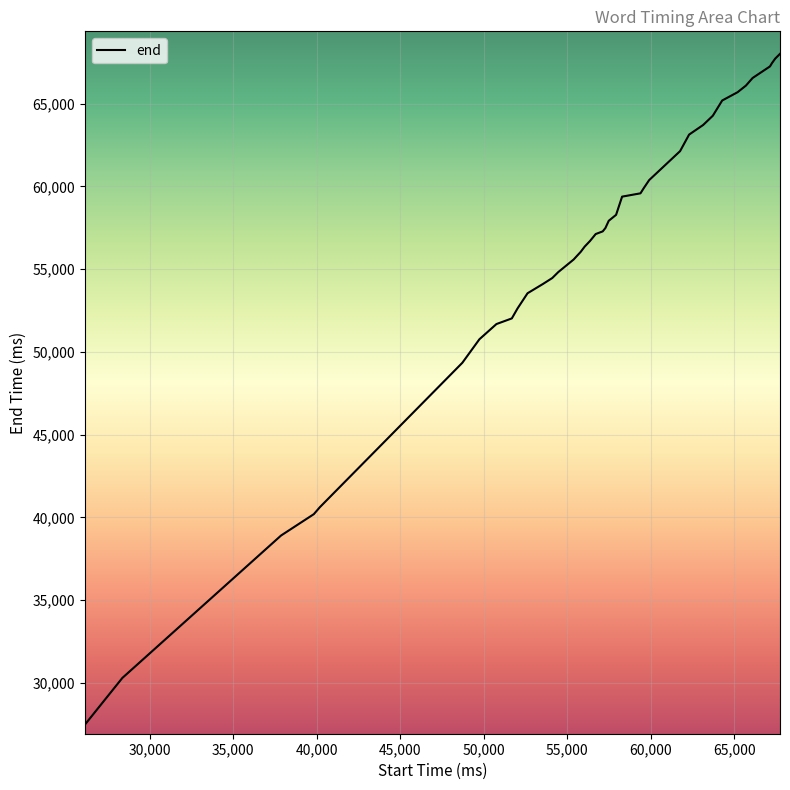

What is the greatest value displayed?

68010